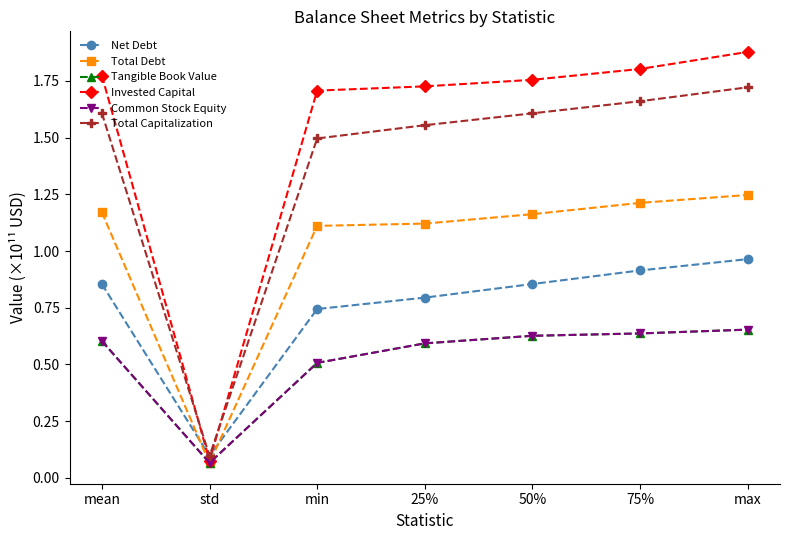

The Total Debt series shows 1.1 at 25%. True or false?

True